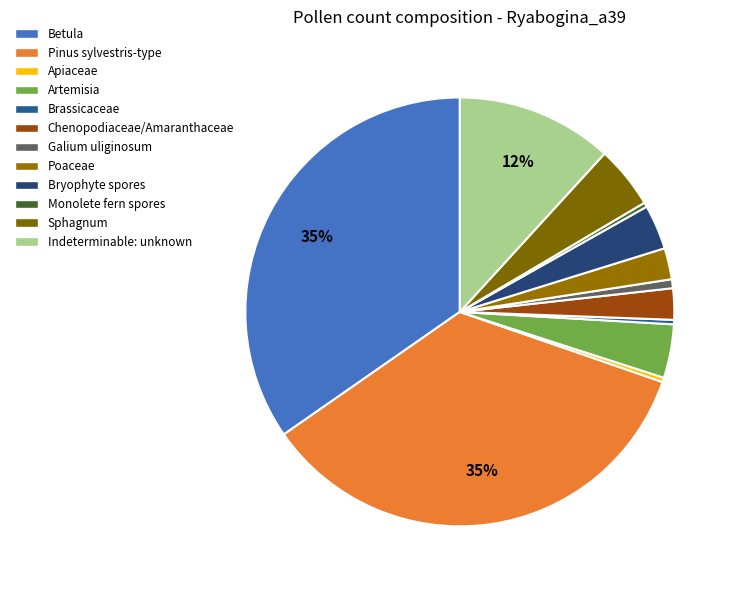

Does Indeterminable: unknown represent more than half of the total?

No